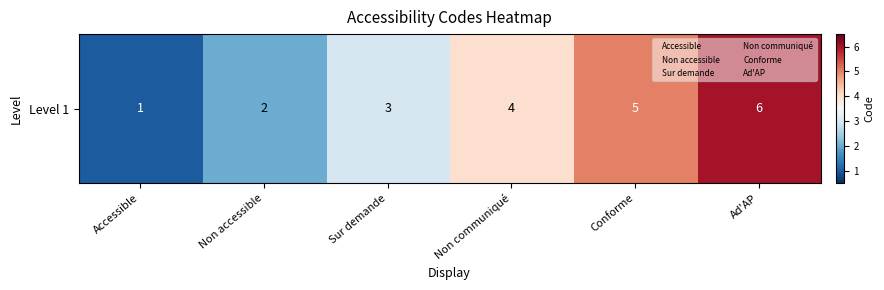

What is the average value?

4